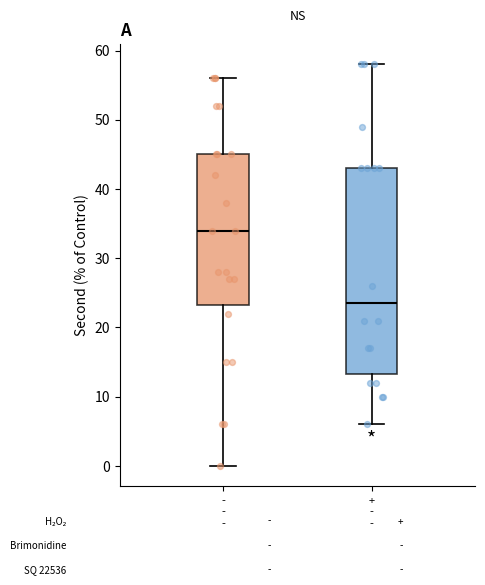

Which box's median line is the highest?

- - -